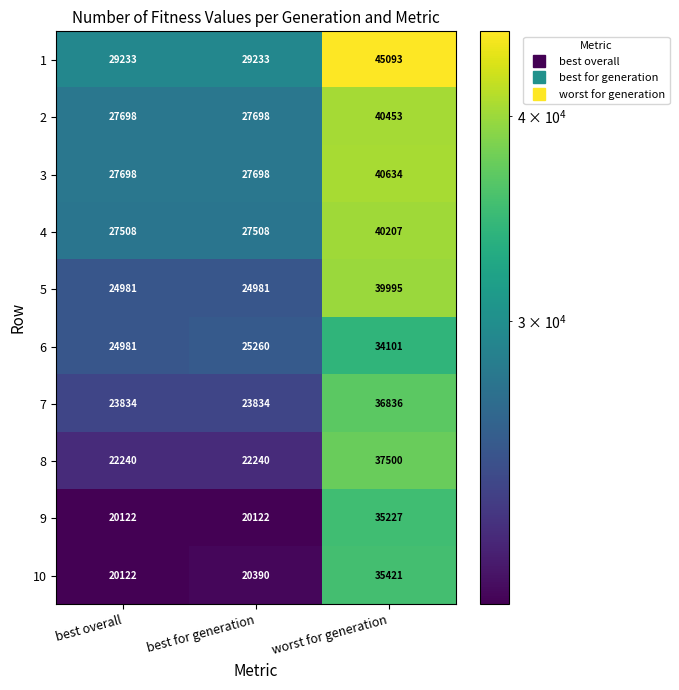

Between best overall and worst for generation, which series saw the biggest shift?

1